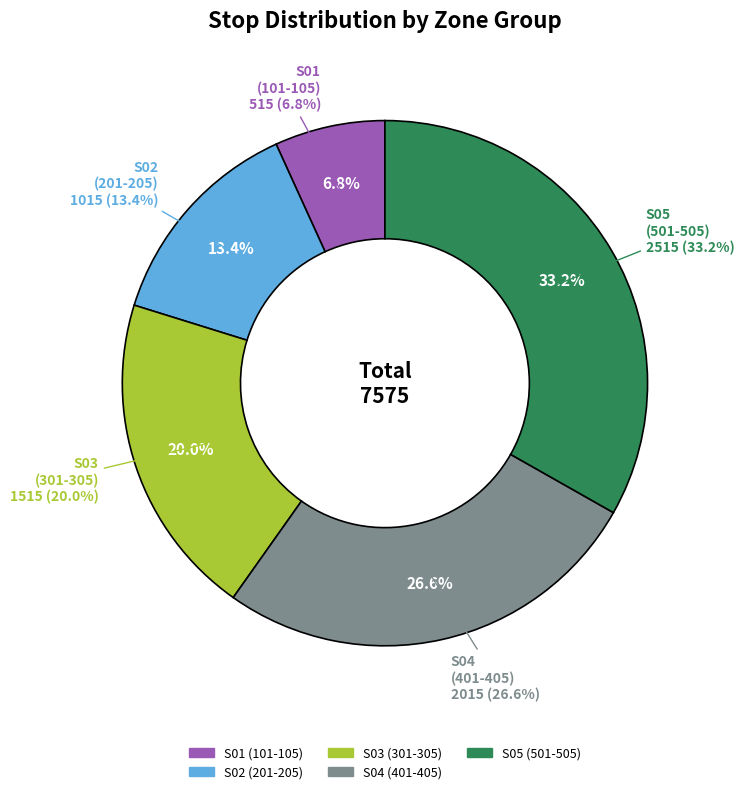

True or false: S02-01 accounts for 13% of the total.

True